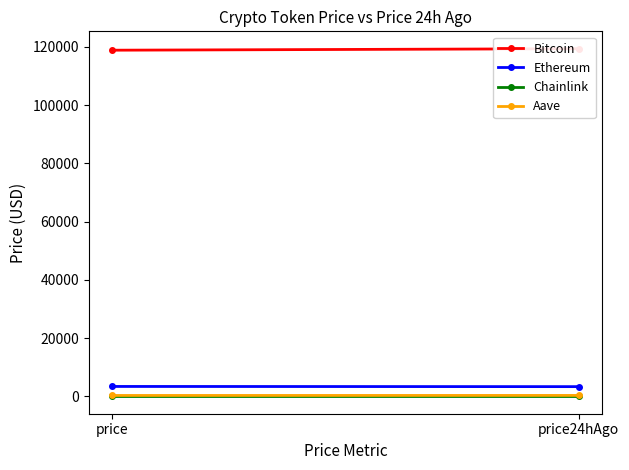

Which series has the largest range (max minus min)?

Bitcoin